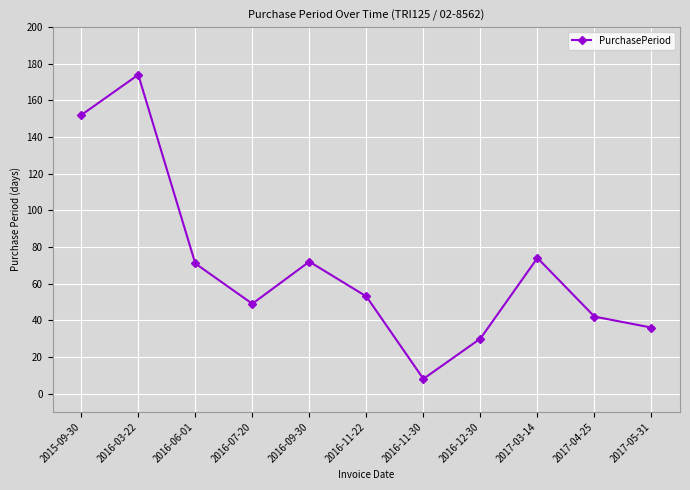

What is the label of the 11th point from the left?

2017-05-31